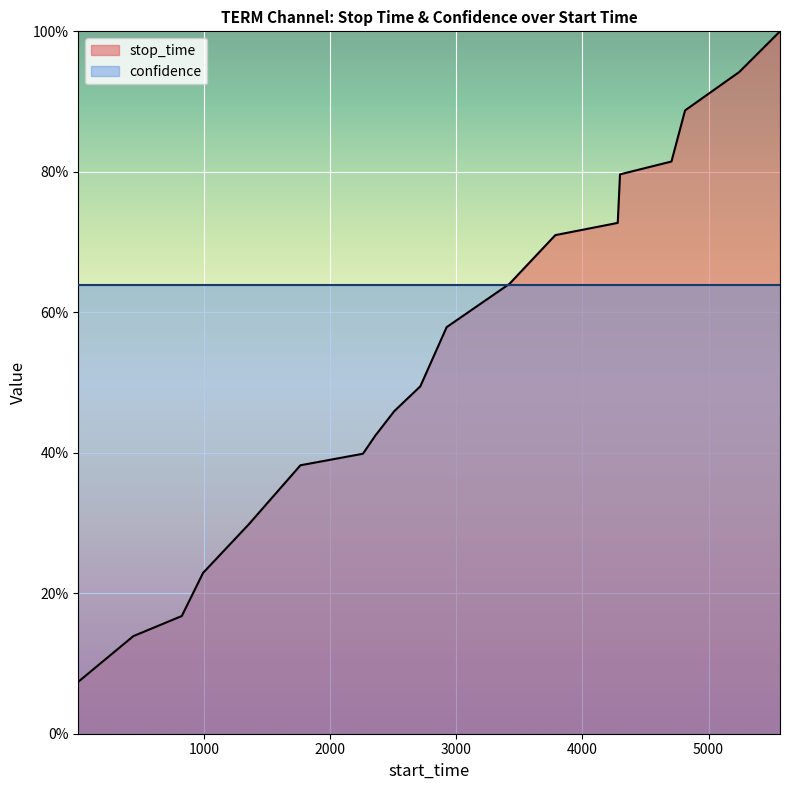

Does the chart display data point markers on the line(s)?

No